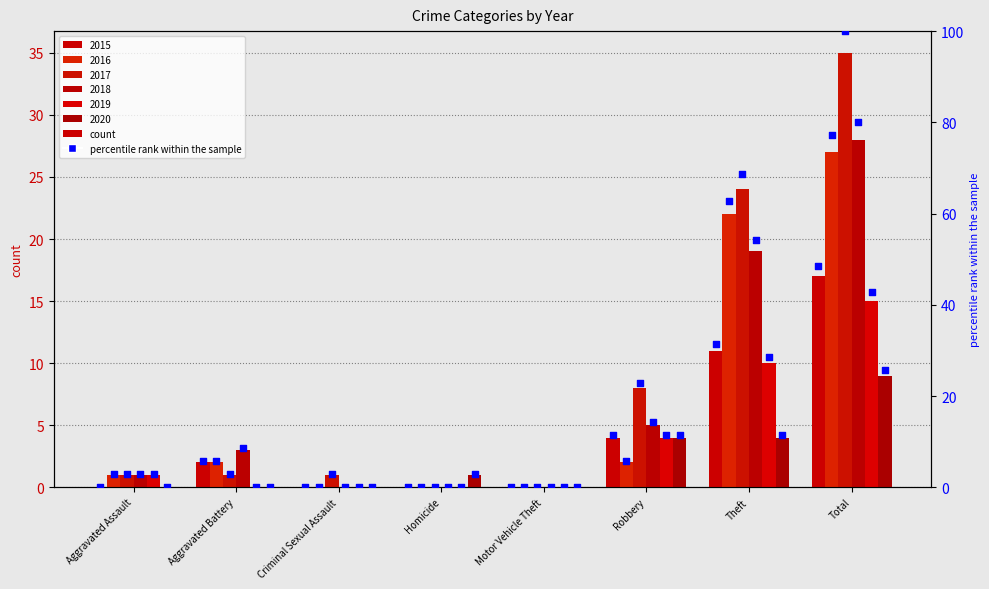

Is the value of 2017 at Motor Vehicle Theft greater than the value of 2018 at Motor Vehicle Theft?

No